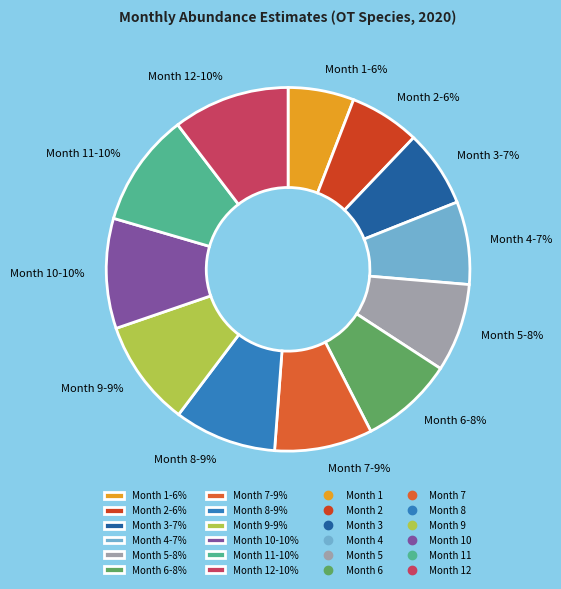

To the nearest percent, what portion does Month 2-6% represent?

6%